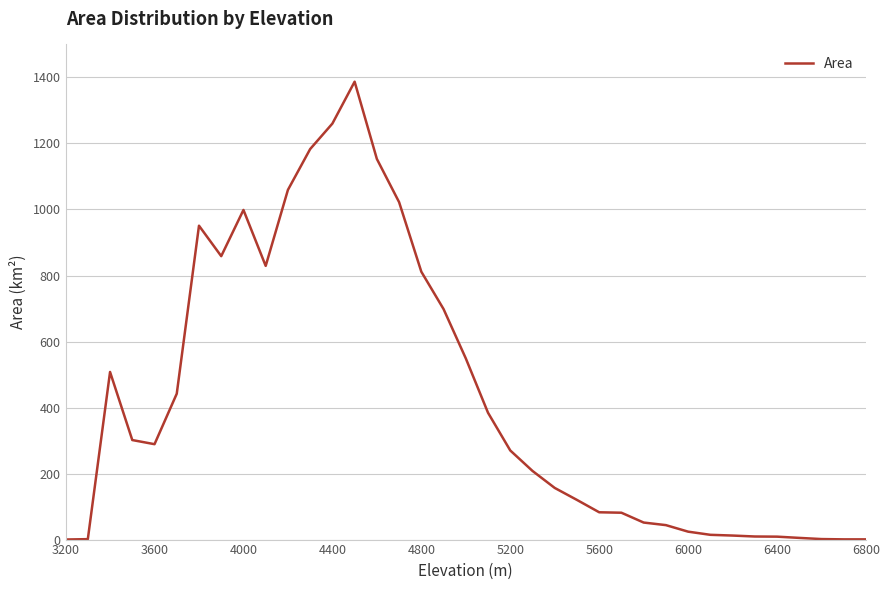

What is the greatest value displayed?

1387.2